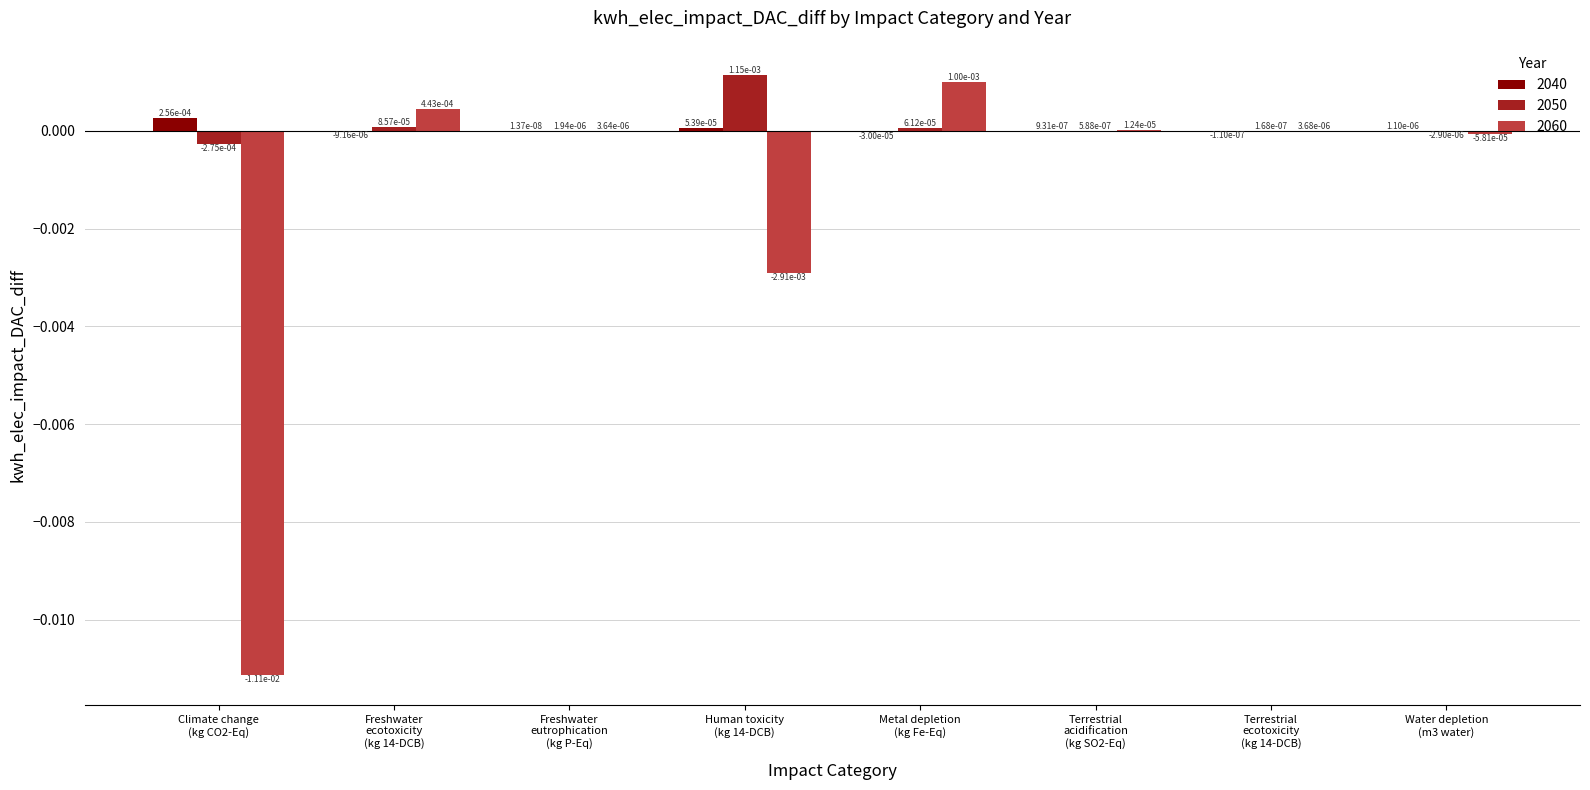

What are all the series names shown in the legend?

2040, 2050, 2060